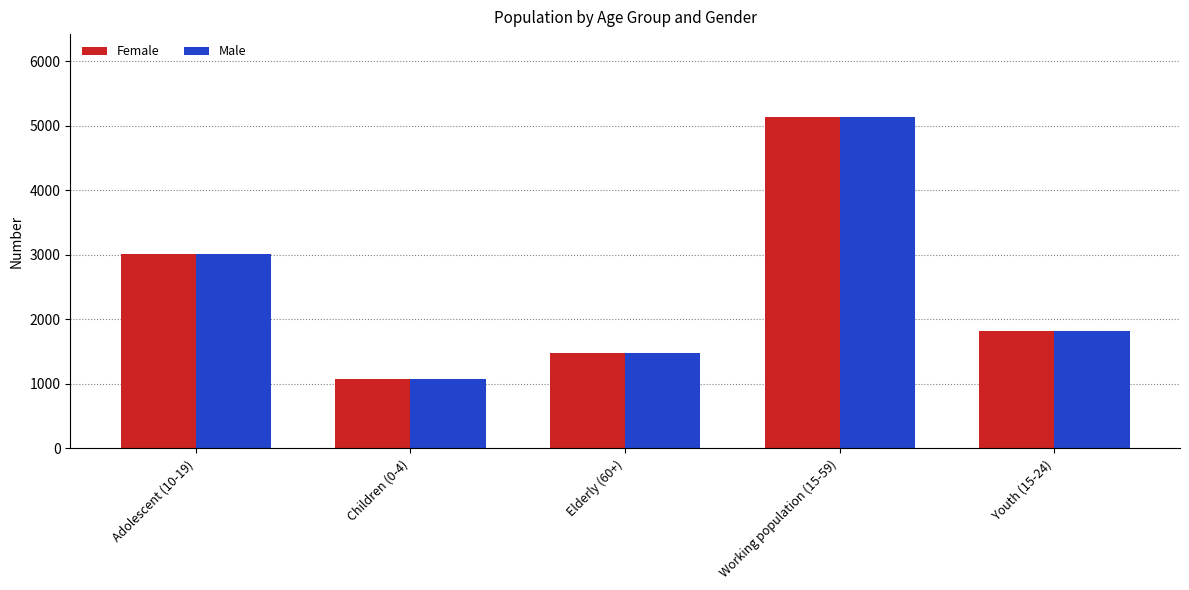

Where is Male nearest to the value 3107?

Adolescent (10-19)